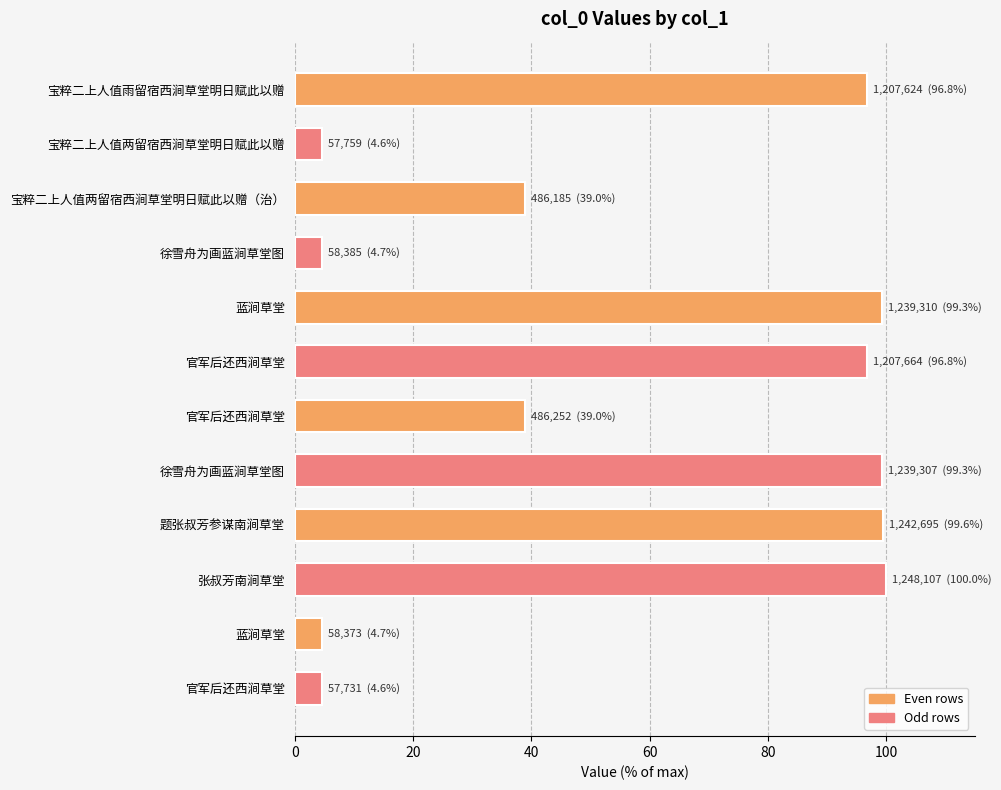

How many bars are there in total?

12